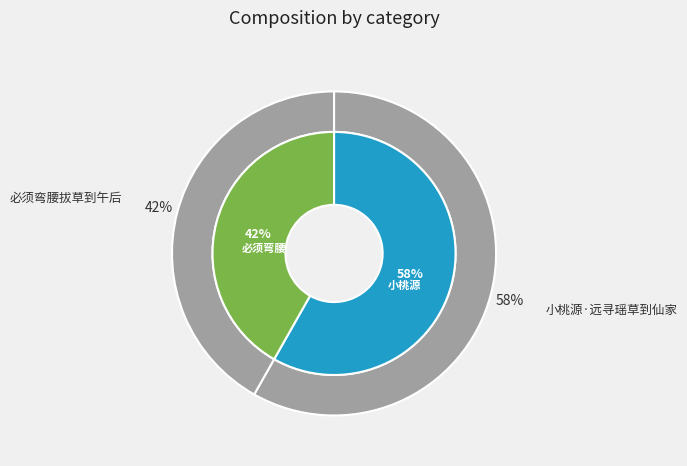

Which slice is the smallest?

必须弯腰拔草到午后